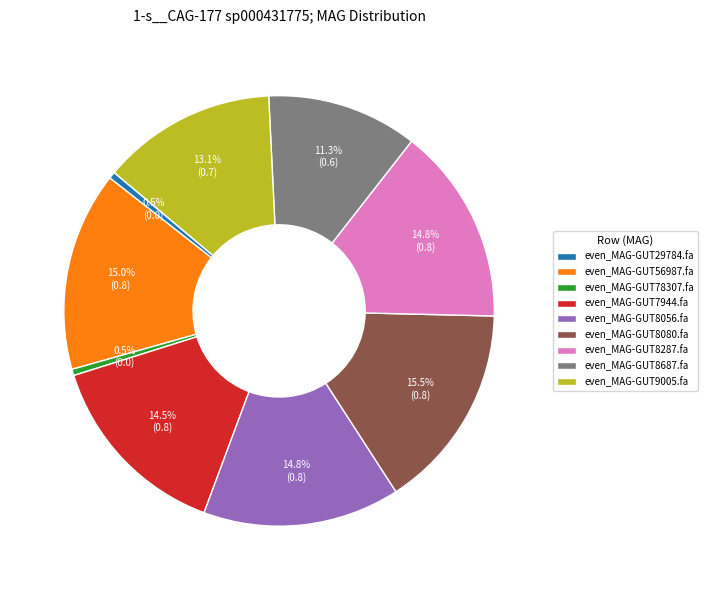

Between even_MAG-GUT56987.fa and even_MAG-GUT9005.fa, which is larger?

even_MAG-GUT56987.fa